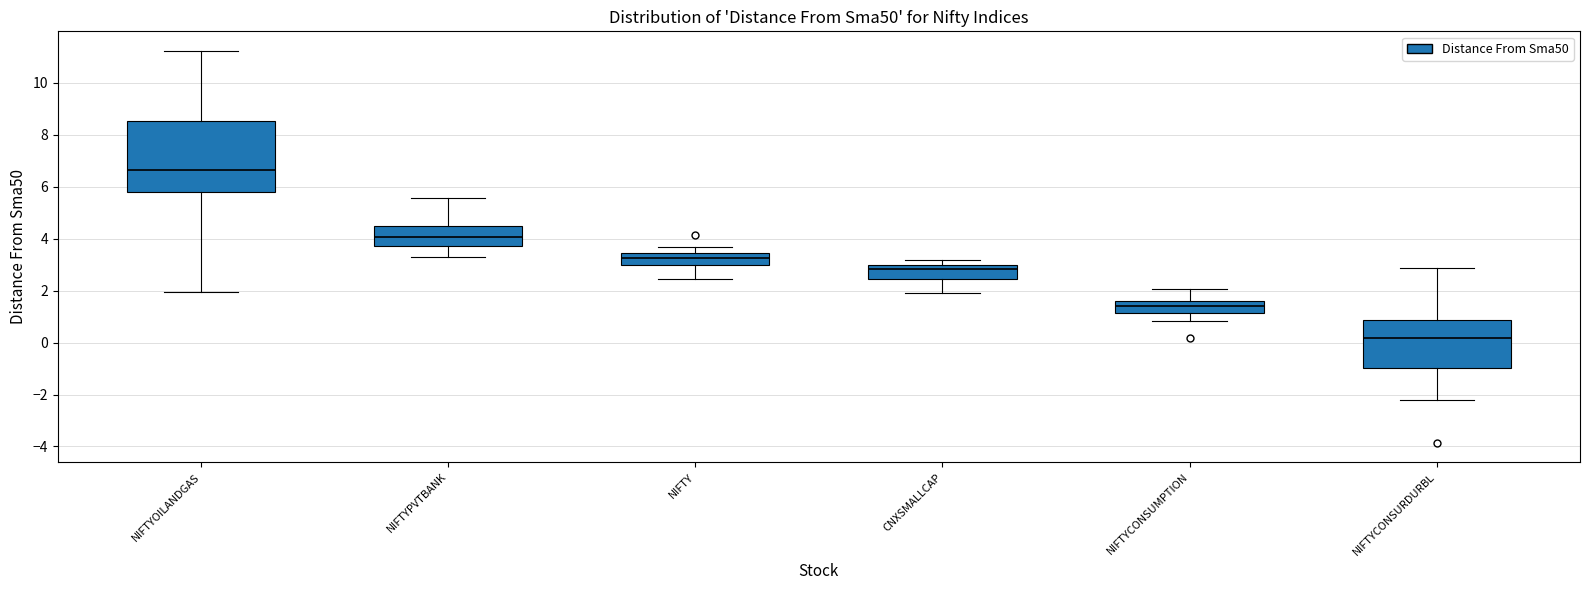

Reading left to right, transcribe this box plot: for each box, give where its median line is, the range the box spans, and where its two whiskers end, as read against the y-axis. The values are not printed on the chart, so give them approximately, as read against the axis.

NIFTYOILANDGAS: median 6.6, box 5.8 to 8.6, whiskers 2.0 to 11.2
NIFTYPVTBANK: median 4.0, box 3.8 to 4.6, whiskers 3.2 to 5.6
NIFTY: median 3.2, box 3.0 to 3.4, whiskers 2.4 to 3.6
CNXSMALLCAP: median 2.8, box 2.4 to 3.0, whiskers 2.0 to 3.2
NIFTYCONSUMPTION: median 1.4, box 1.2 to 1.6, whiskers 0.8 to 2.0
NIFTYCONSURDURBL: median 0.2, box -1.0 to 0.8, whiskers -2.2 to 2.8